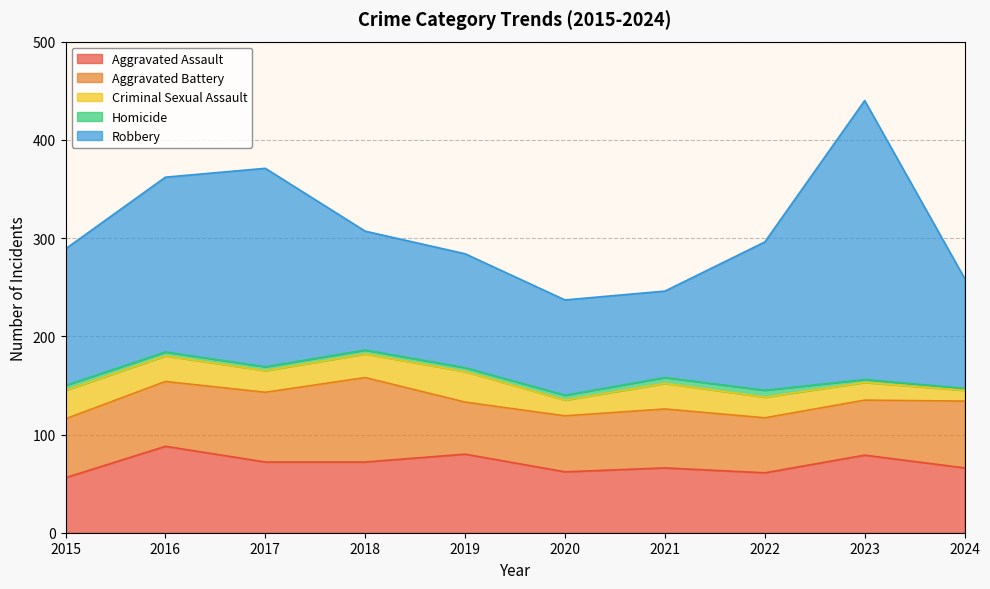

List the series in order of their peak value, highest first.

Robbery, Aggravated Assault, Aggravated Battery, Criminal Sexual Assault, Homicide